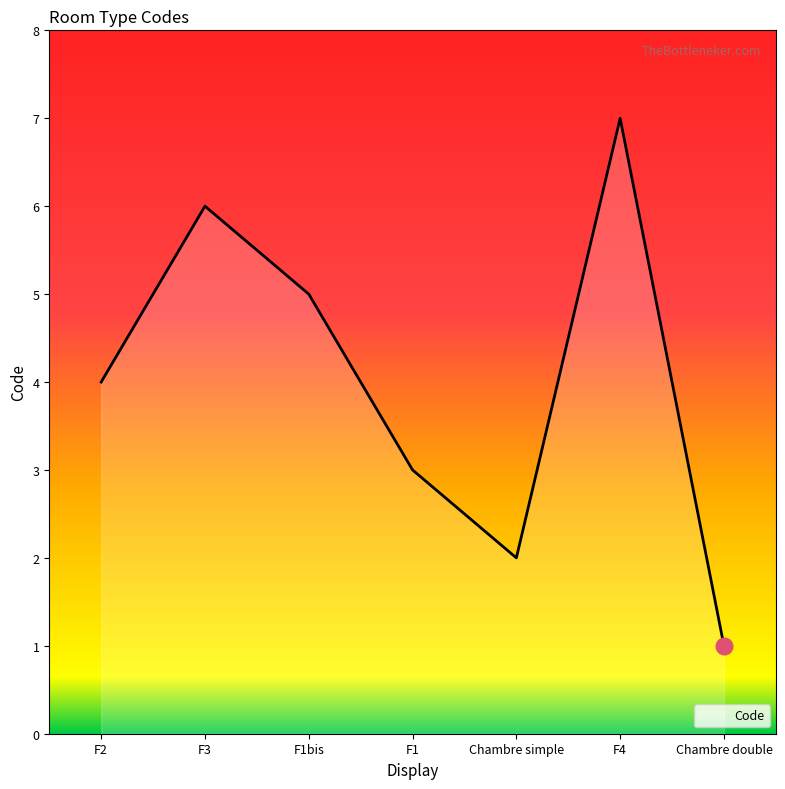

Between F4 and Chambre simple, which is larger?

F4